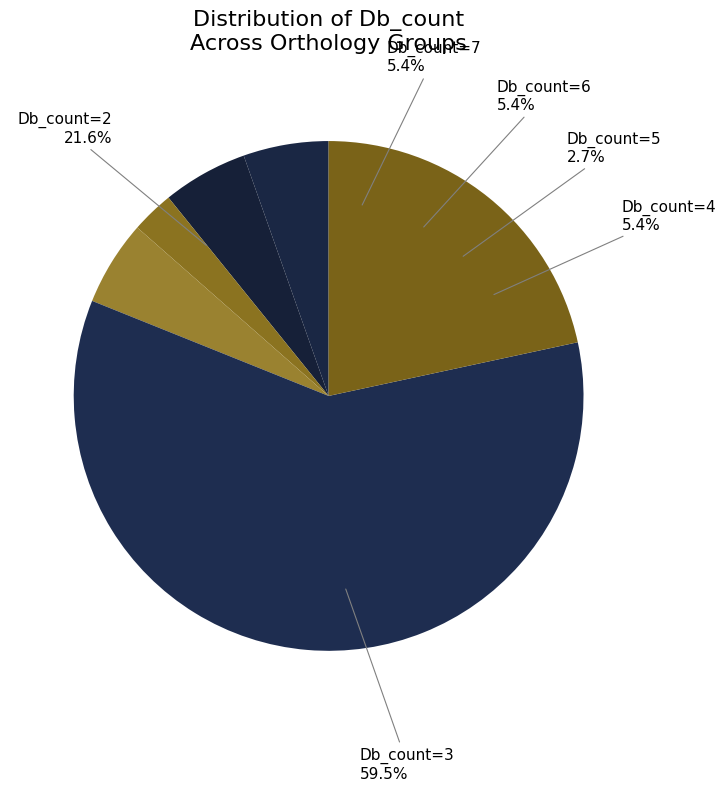

Does 13 account for over 50% of the chart?

No